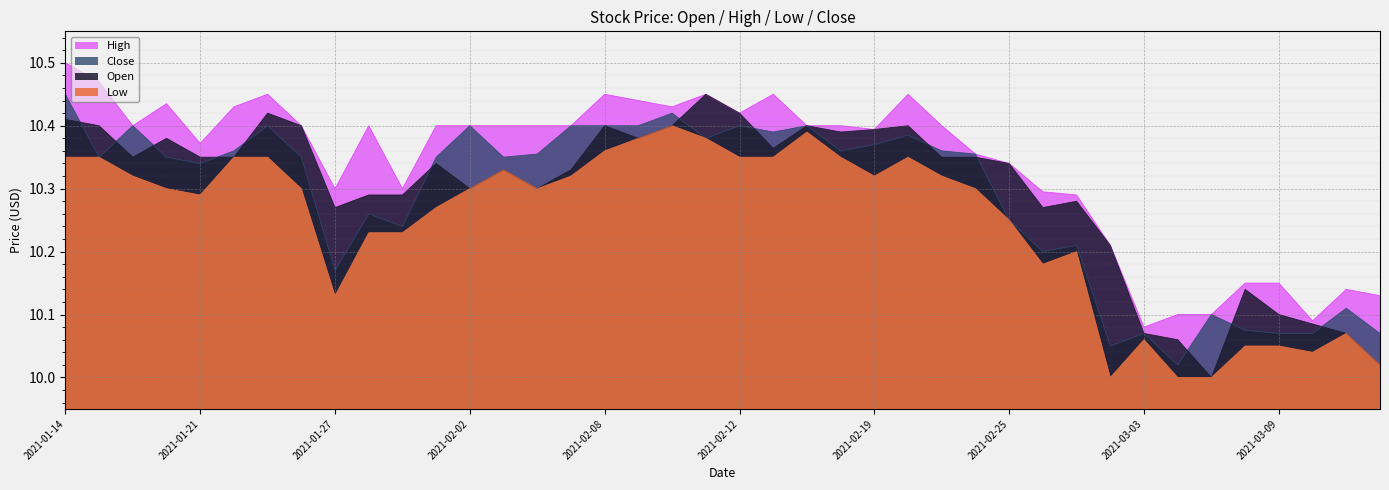

What position from the right is 2021-01-21?

36